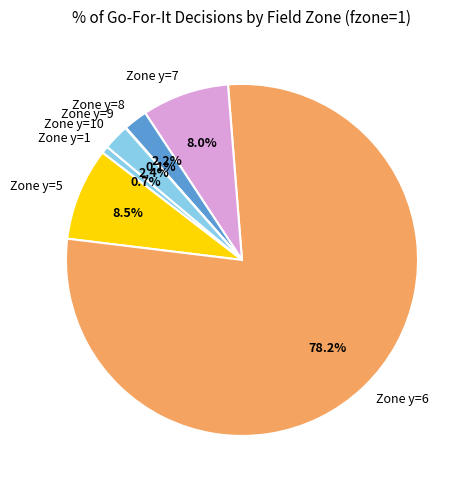

Which has a higher value, Zone y=5 or Zone y=10?

Zone y=5